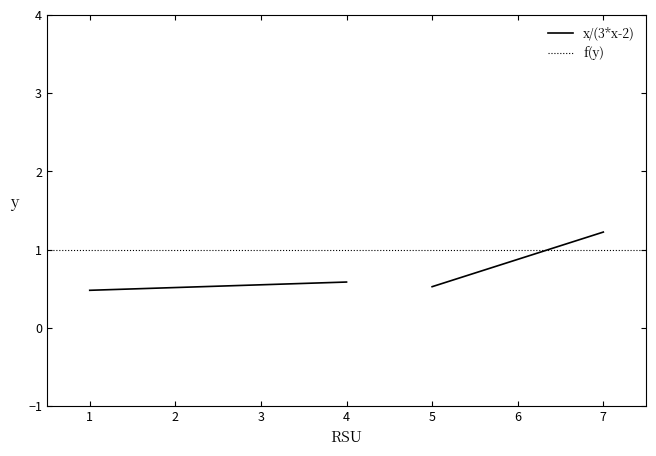

Is the value of f(y) at 2 greater than the value of x/(3*x-2) at 2?

Yes